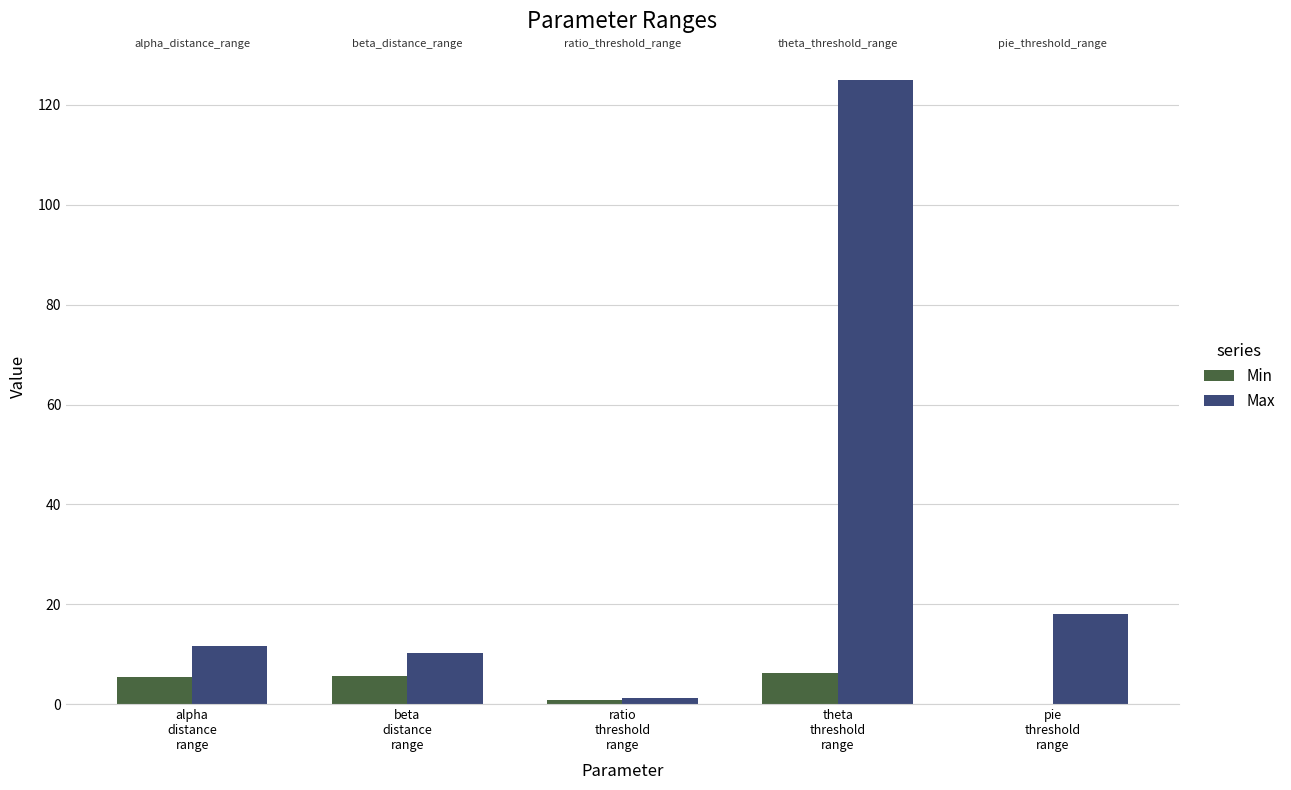

Which series has the largest total across all categories?

Max